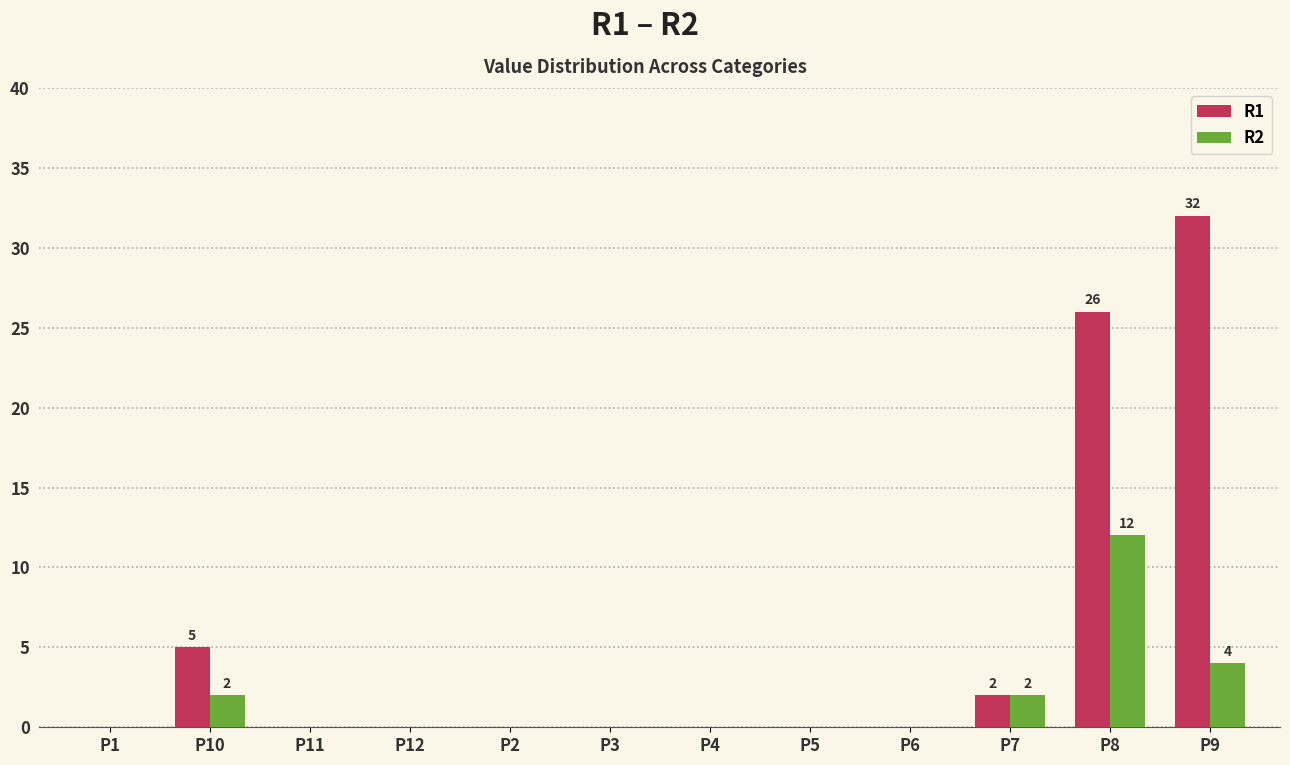

The R2 series shows 0 at P5. True or false?

True